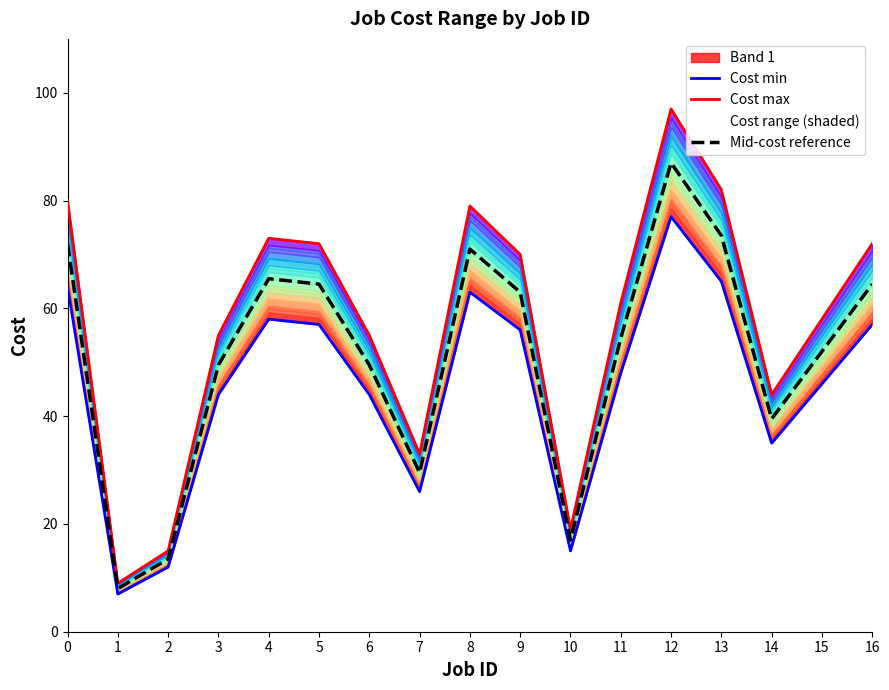

How many categories are shown in the chart?

17